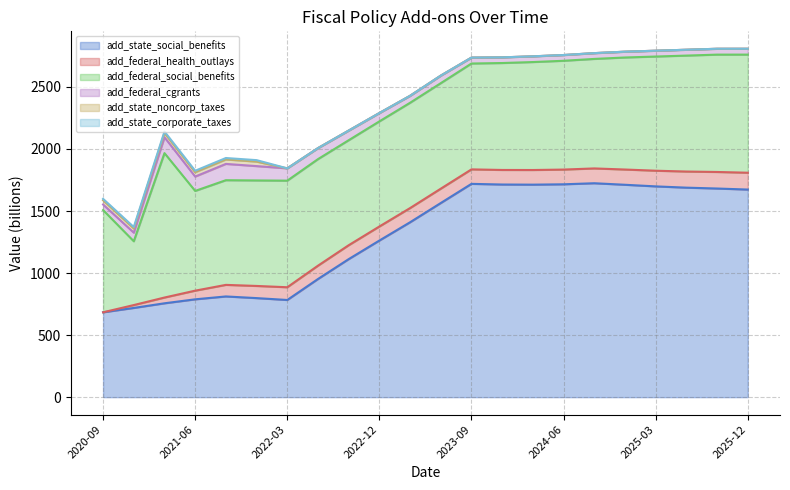

What is the sum of all add_federal_health_outlays values?

2233.5